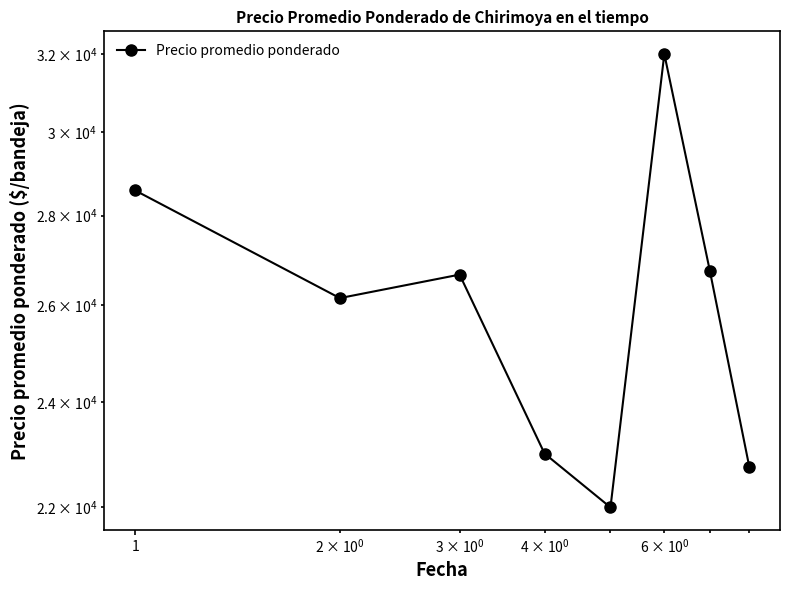

What is the value of the 1st point from the left?

28588.0